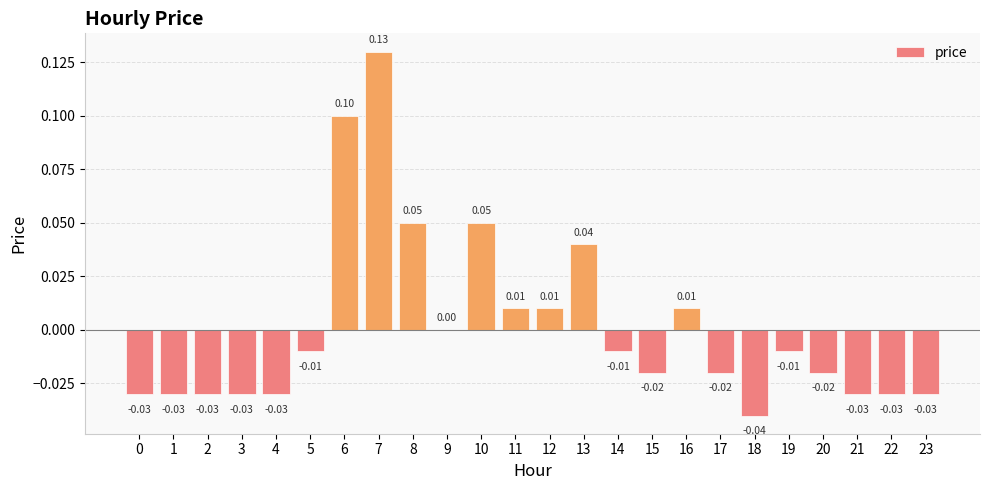

Which has a higher value, 3 or 20?

20